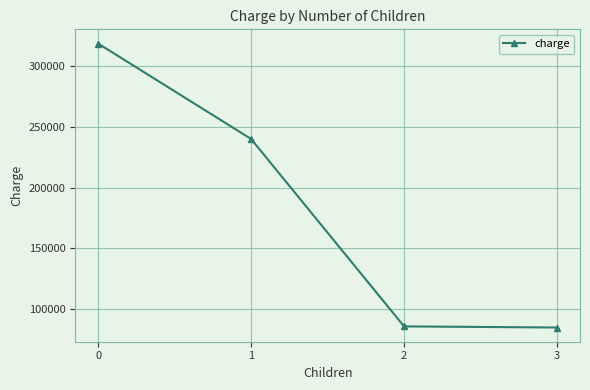

What is the minimum value shown in the chart?

84367.7